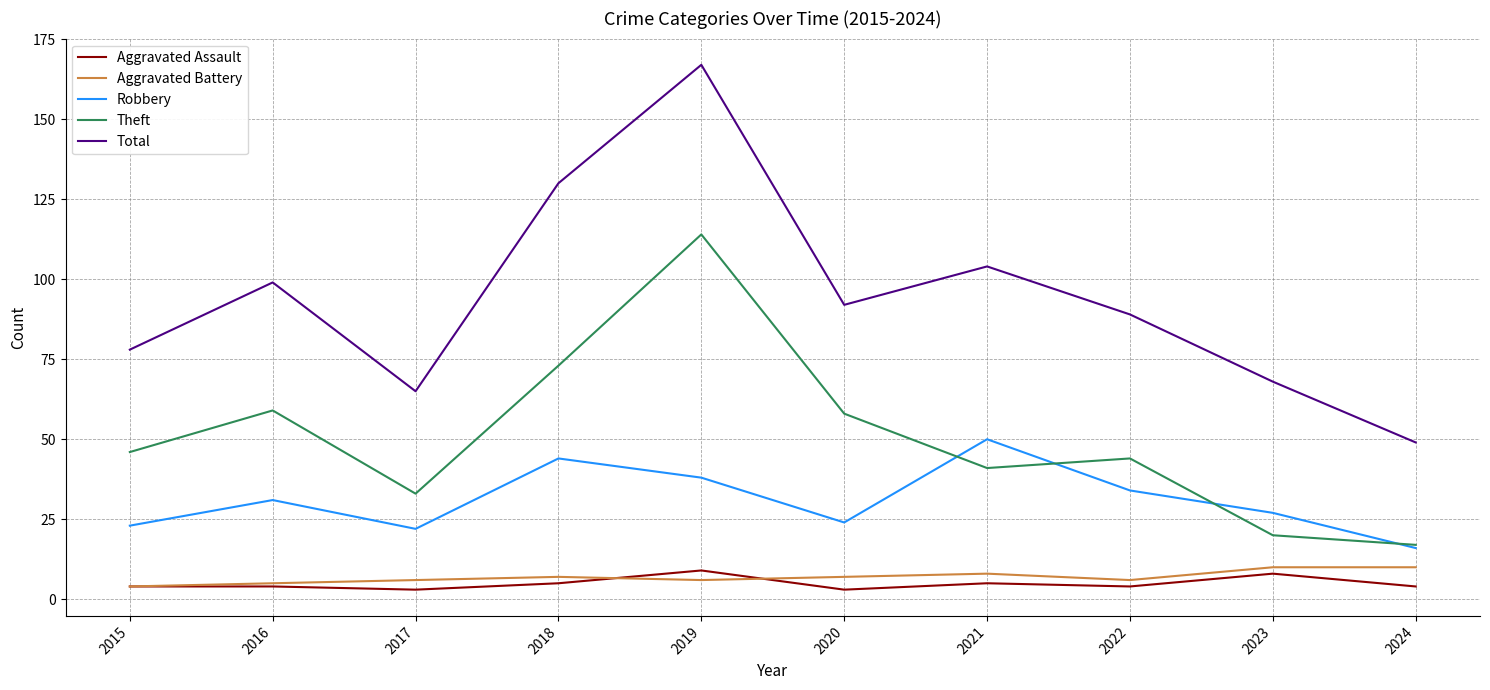

Between 2017 and 2019, which series saw the biggest shift?

Total